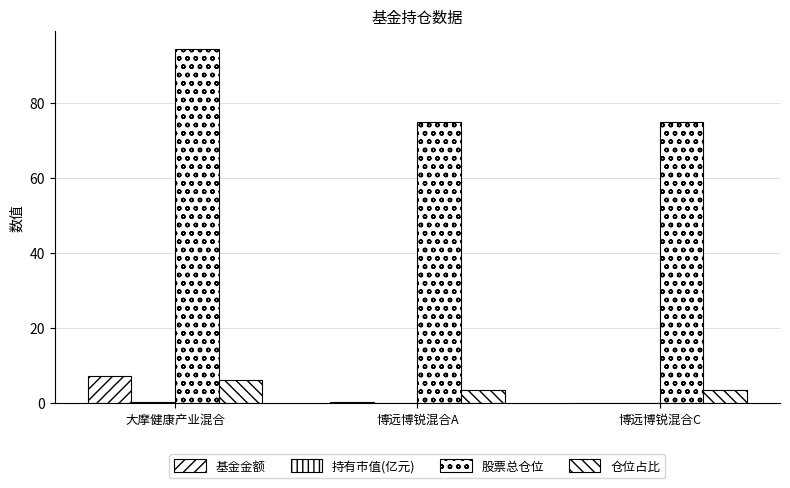

Which label corresponds to the smallest value in the chart?

博远博锐混合C